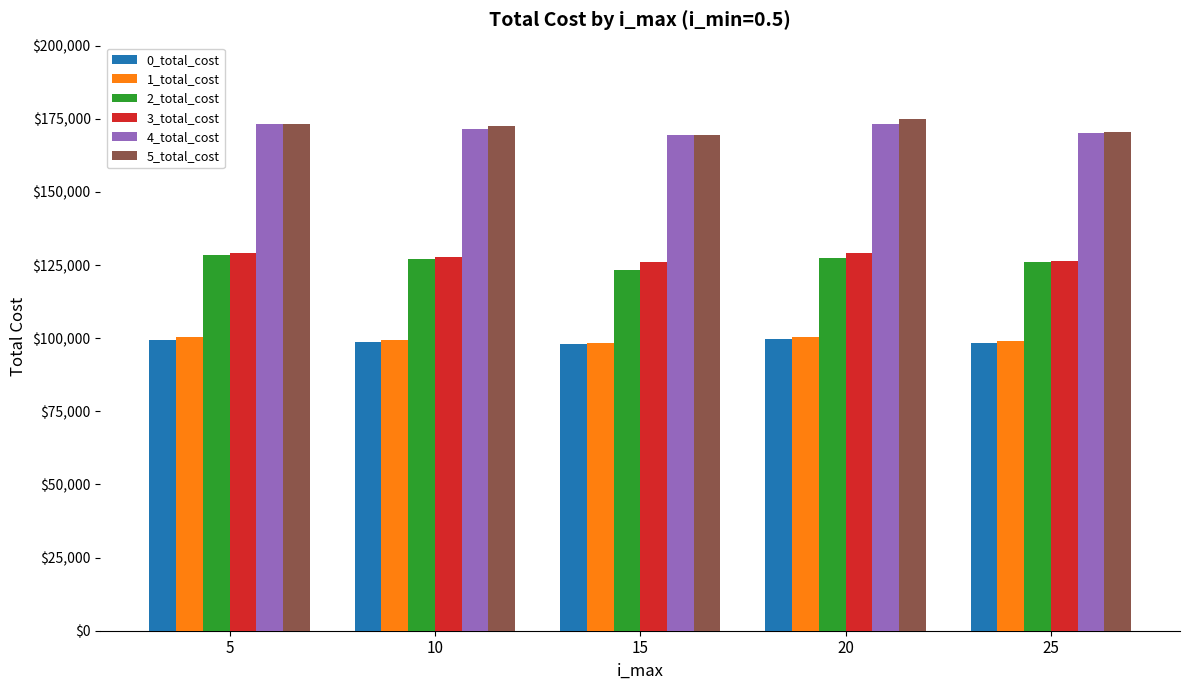

Is it true that 3_total_cost equals 60591.7 at 15?

False